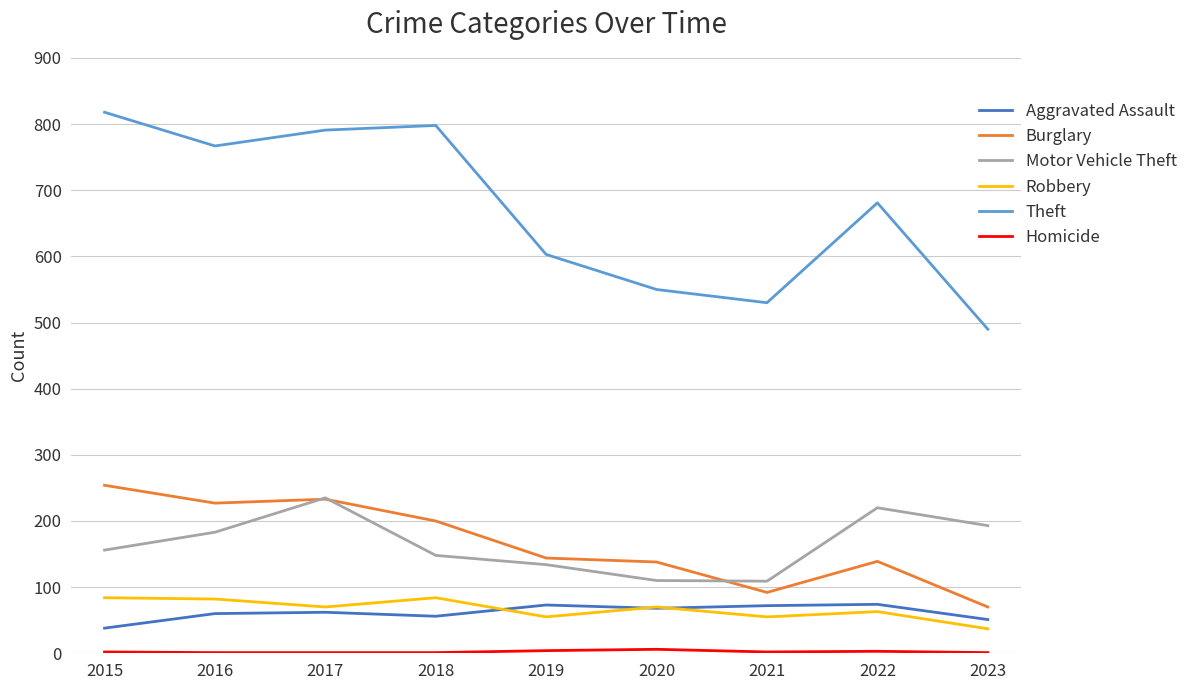

Which series changed the most between 2015 and 2020?

Theft